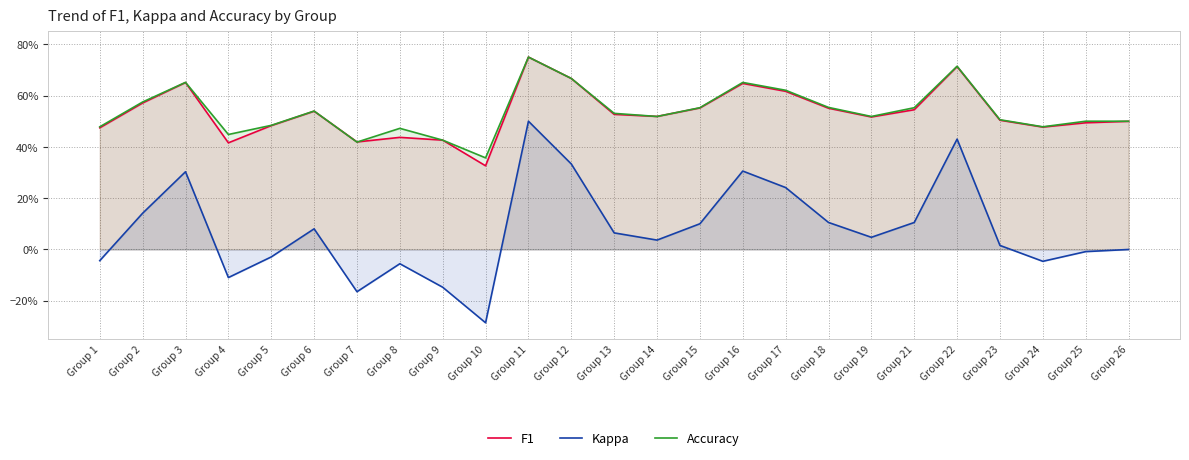

True or false: Accuracy and Kappa intersect in this chart.

False